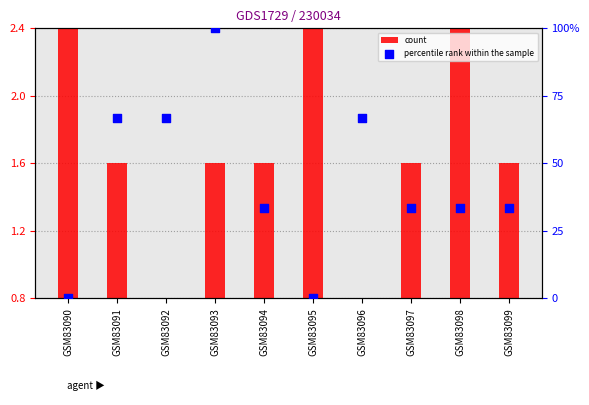

Which series has the largest Y range (max minus min)?

percentile rank within the sample